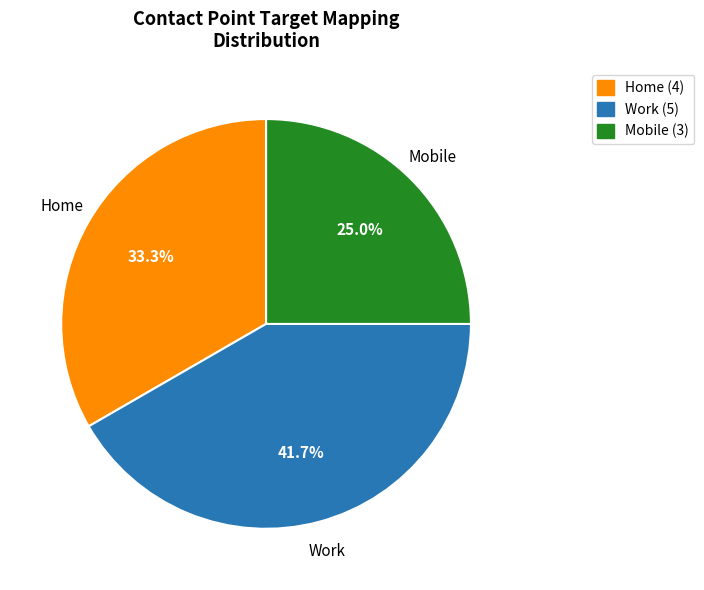

Is there a majority slice in this chart?

No